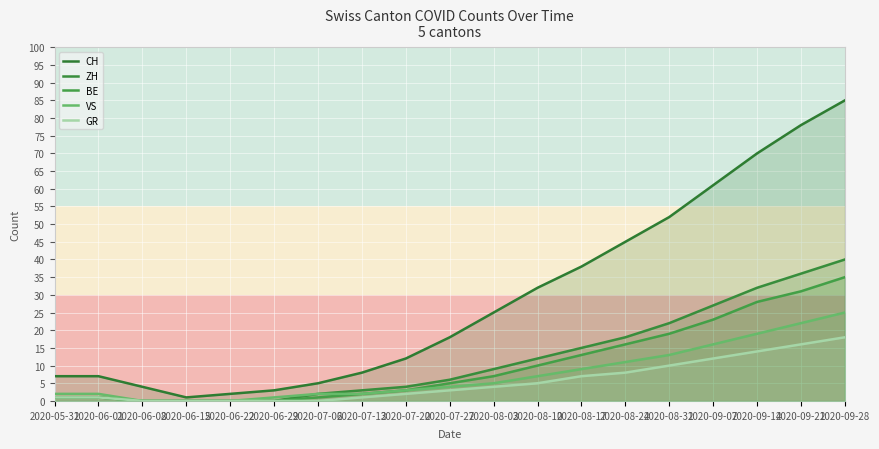

What is the sum of all CH values?

553